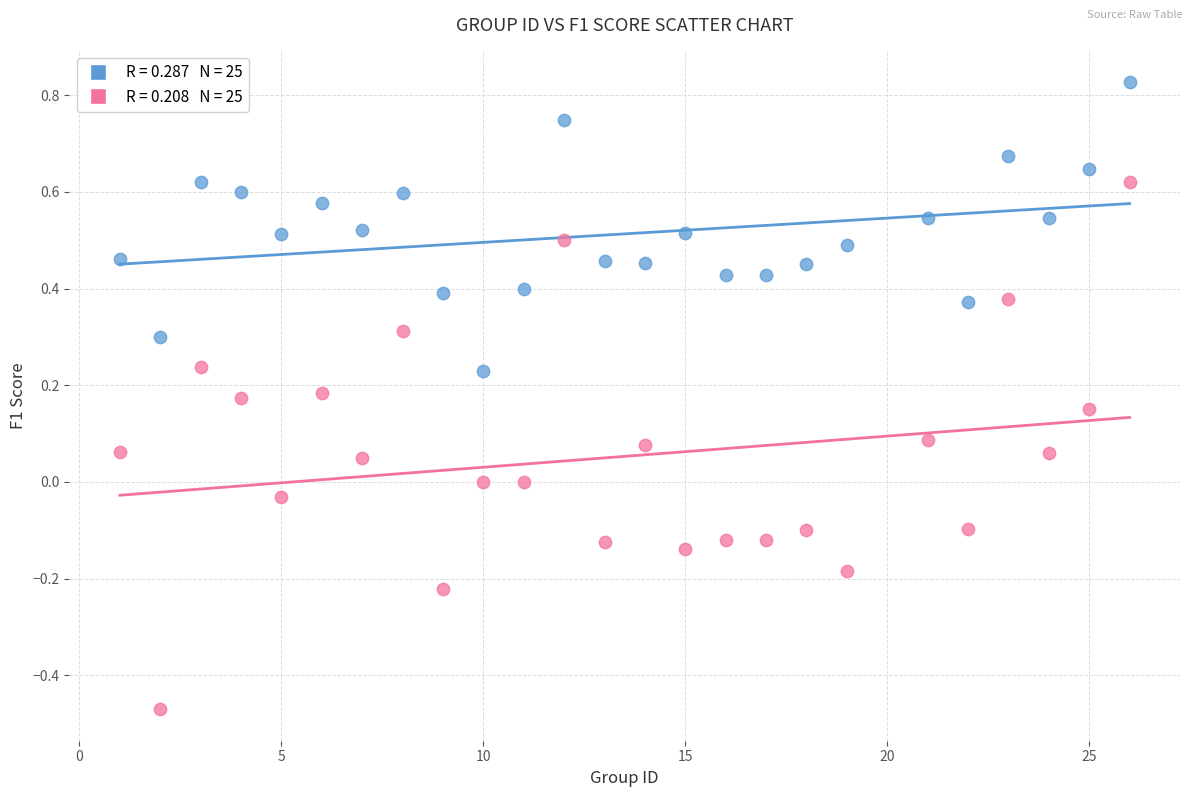

Across all data points, what is the range of X values (max minus min)?

25.0